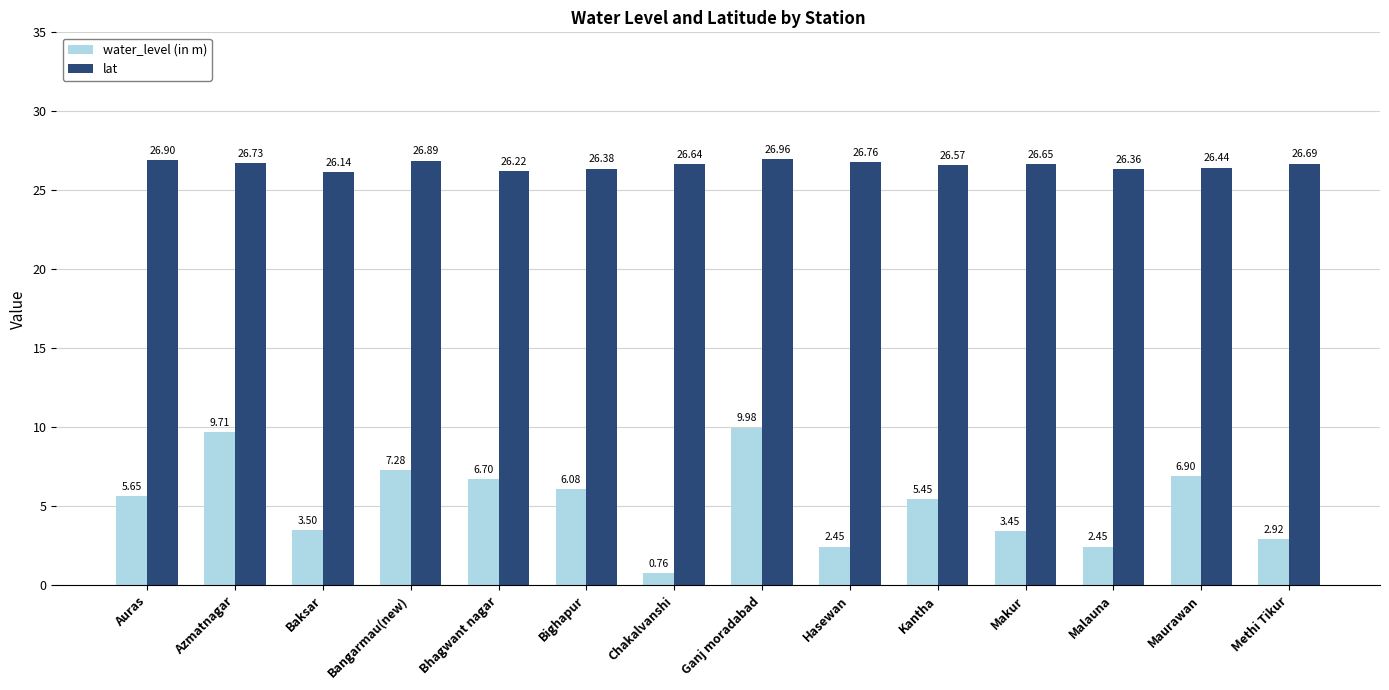

At which category does the chart reach its minimum across all series?

Chakalvanshi